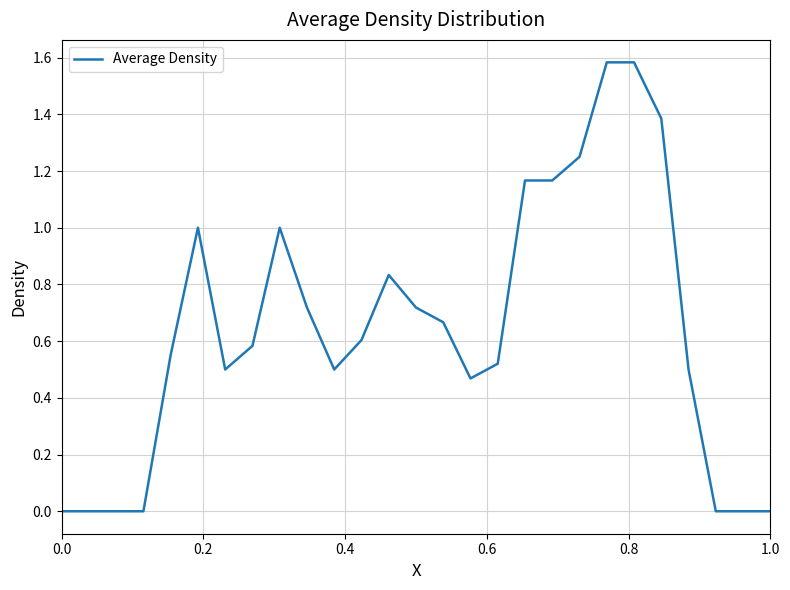

What is the difference between the maximum and minimum values?

1.6